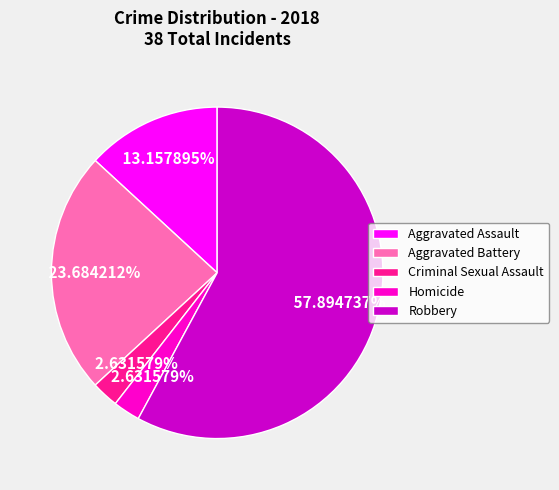

True or false: Aggravated Battery accounts for 16% of the total.

False